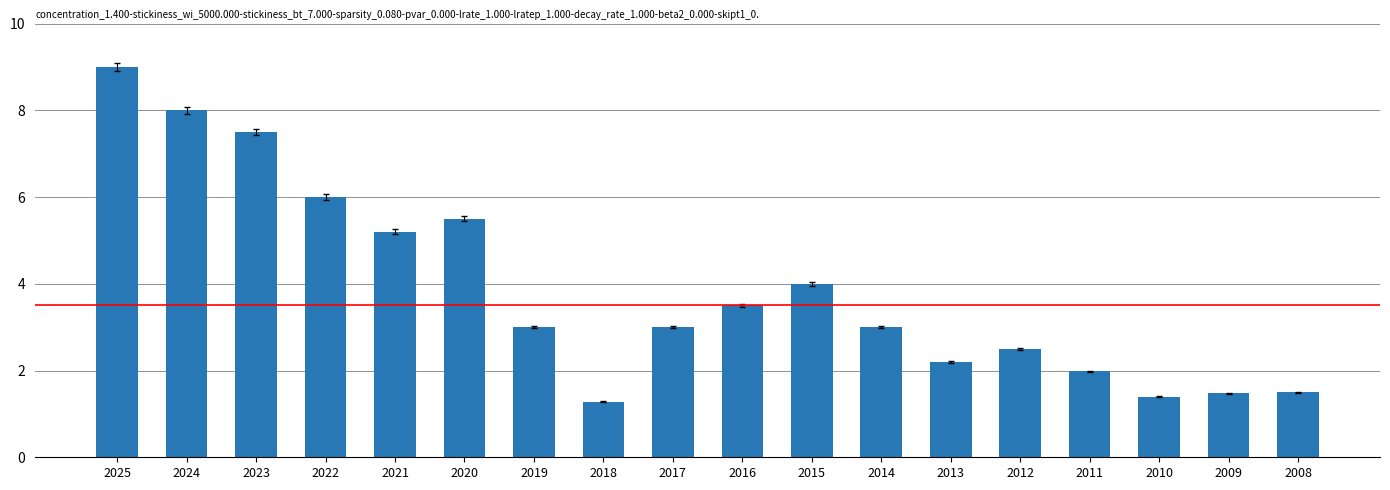

What is the value of the 7th bar from the left?

3.0